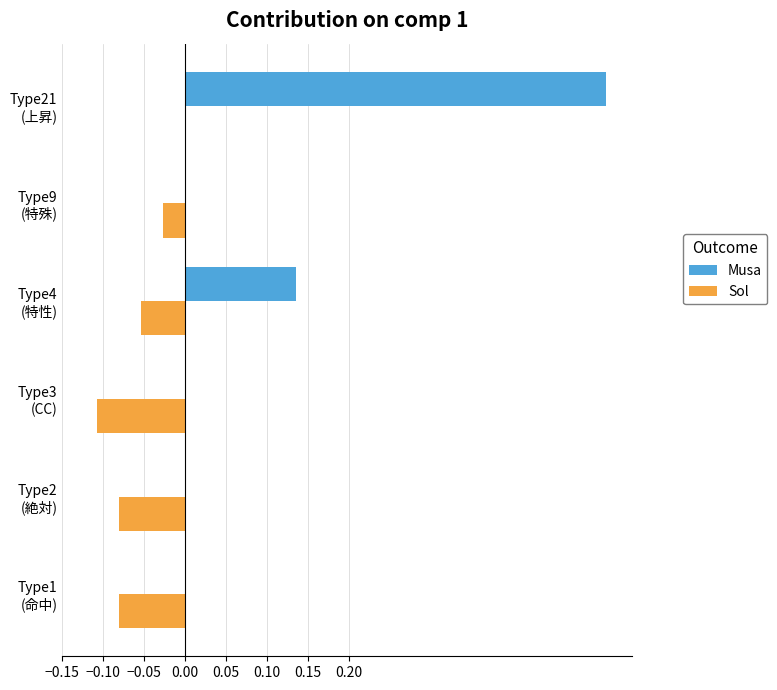

What is the sum of all Musa values?

0.6